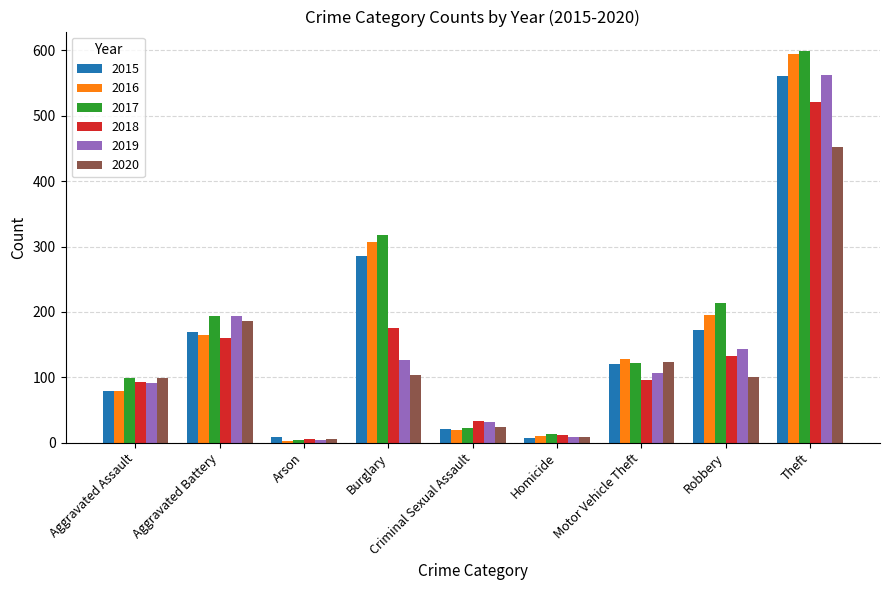

Between Aggravated Battery and Motor Vehicle Theft, which series saw the biggest shift?

2019